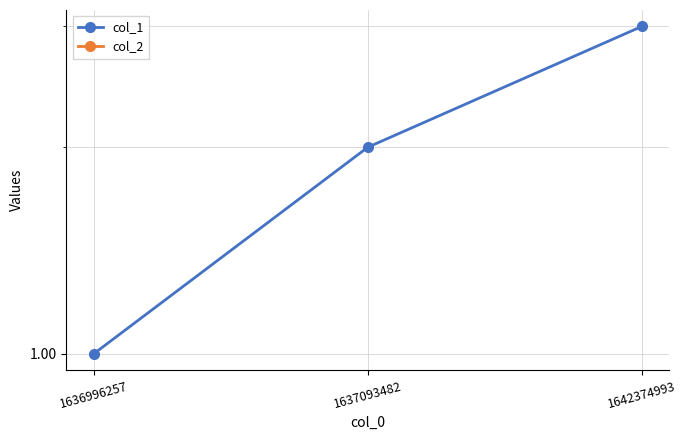

How many series are shown in this chart?

2